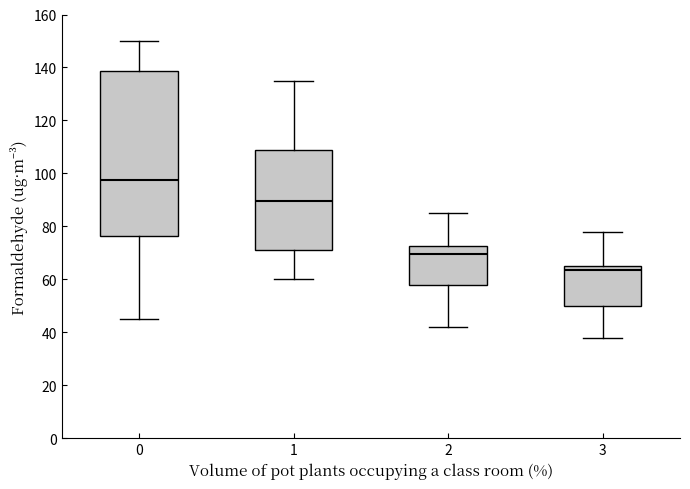

Reading left to right, transcribe this box plot: for each box, give where its median line is, the range the box spans, and where its two whiskers end, as read against the y-axis. The values are not printed on the chart, so give them approximately, as read against the axis.

0: median 98, box 76 to 138, whiskers 46 to 150
1: median 90, box 72 to 108, whiskers 60 to 136
2: median 70, box 58 to 72, whiskers 42 to 86
3: median 64, box 50 to 66, whiskers 38 to 78